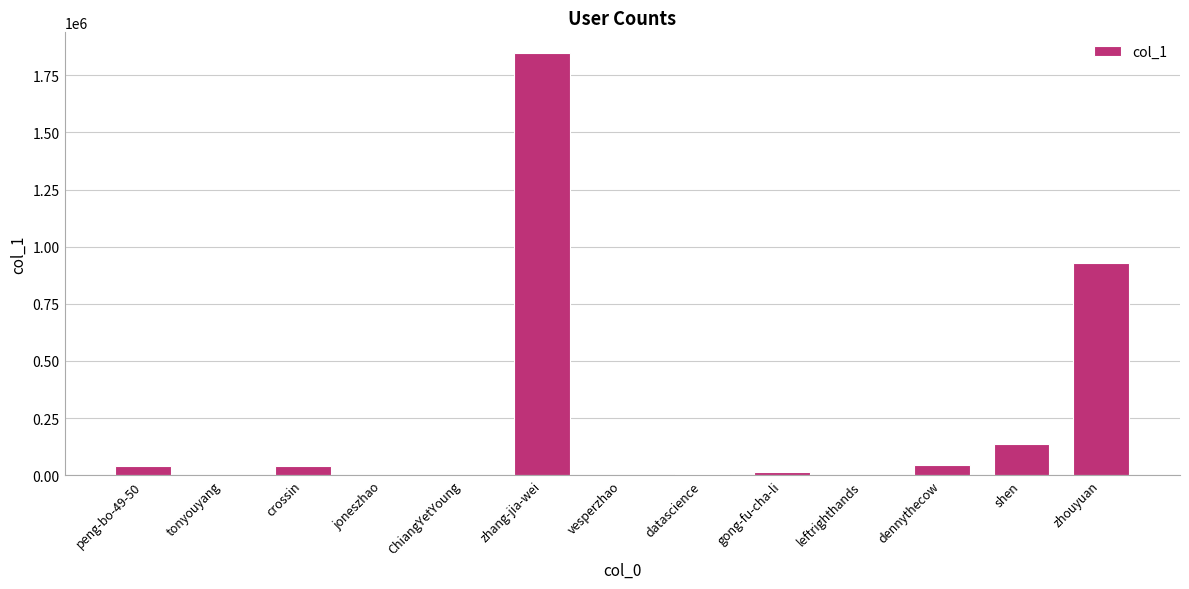

What is the change in value from leftrighthands to dennythecow?

+43961